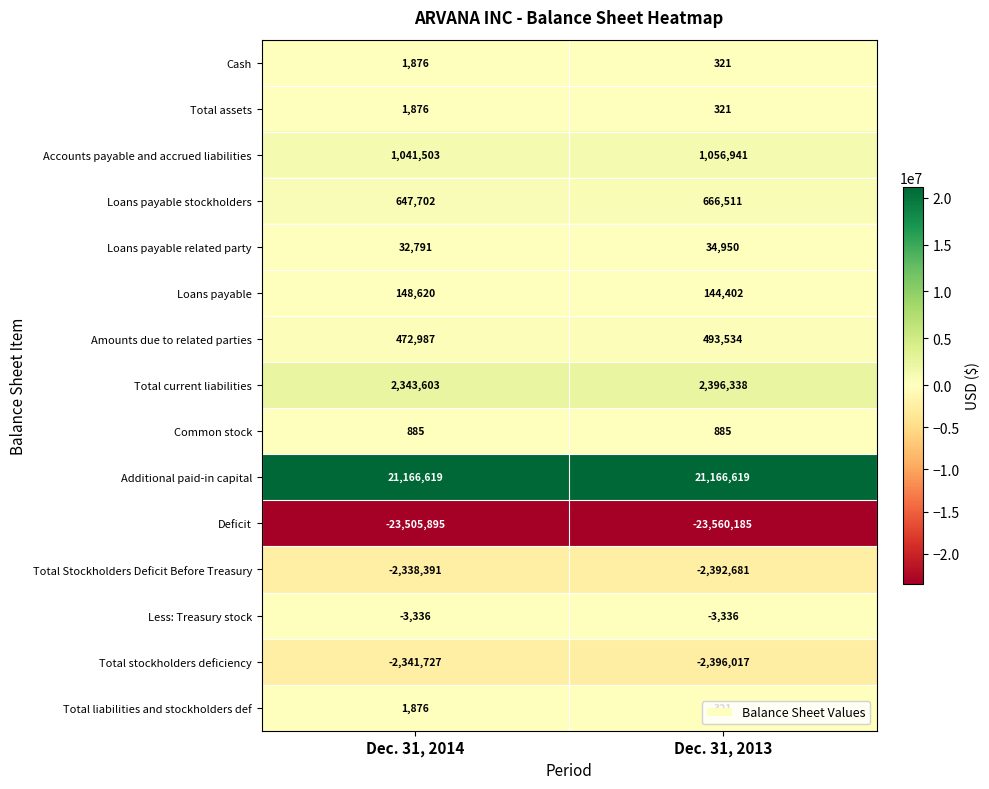

Is it true that Cash equals 477 at Dec. 31, 2013?

False